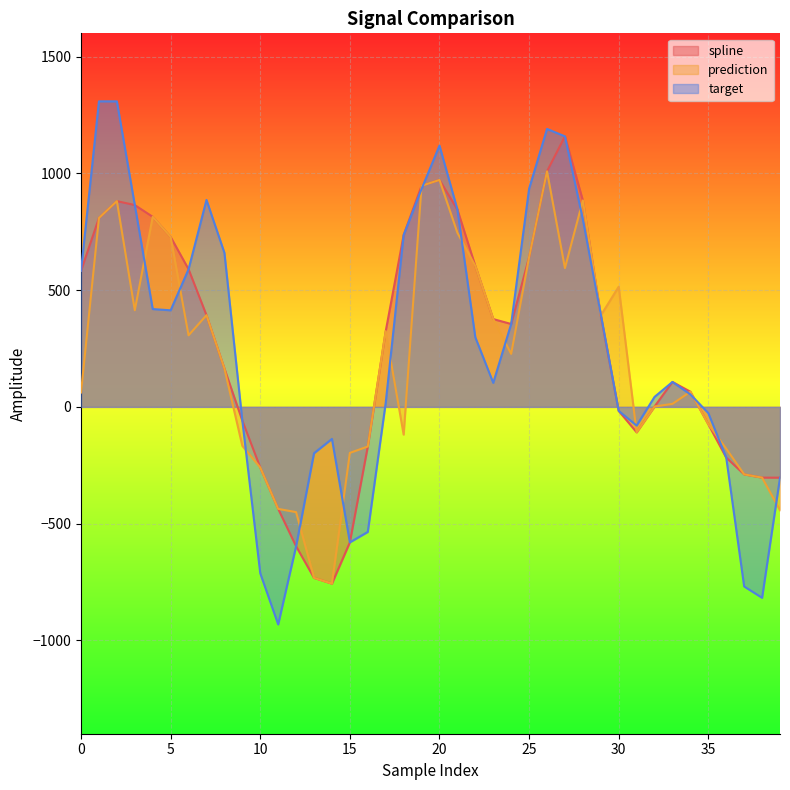

What is the difference between the maximum and second lowest values in the spline series?

1891.0